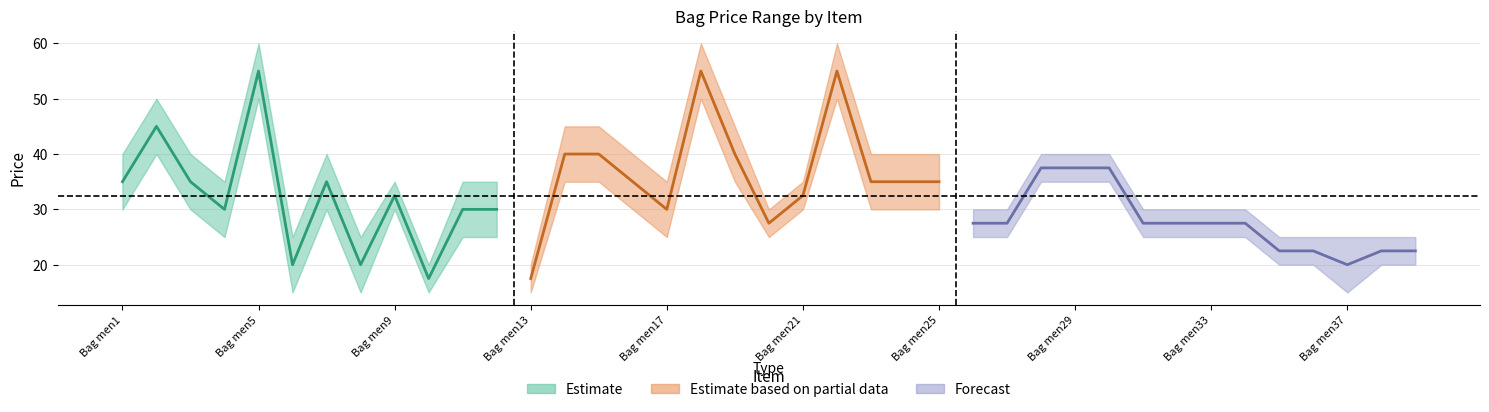

What is the difference between the maximum values at Bag men36 and Bag men28?

15